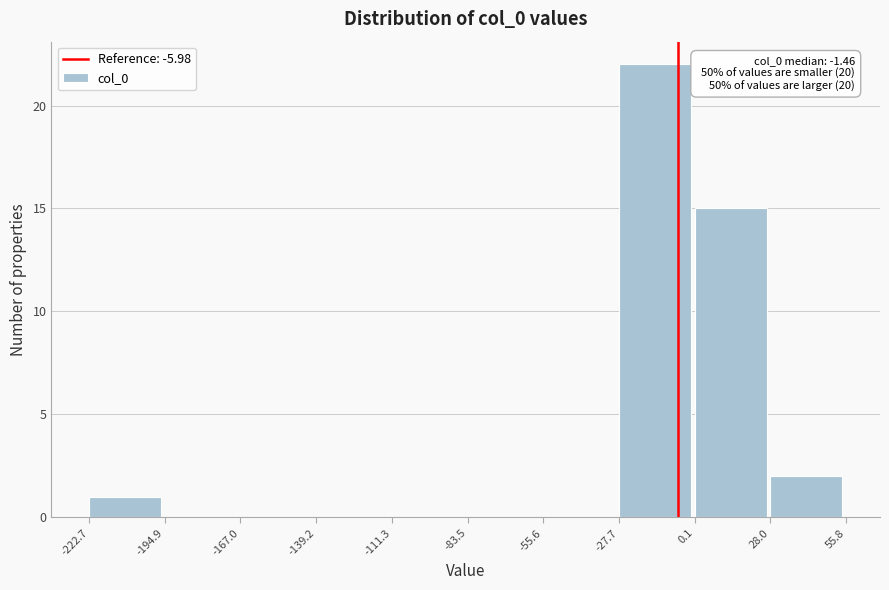

Which range on the x-axis has the tallest bar?

-27.7 to 0.1